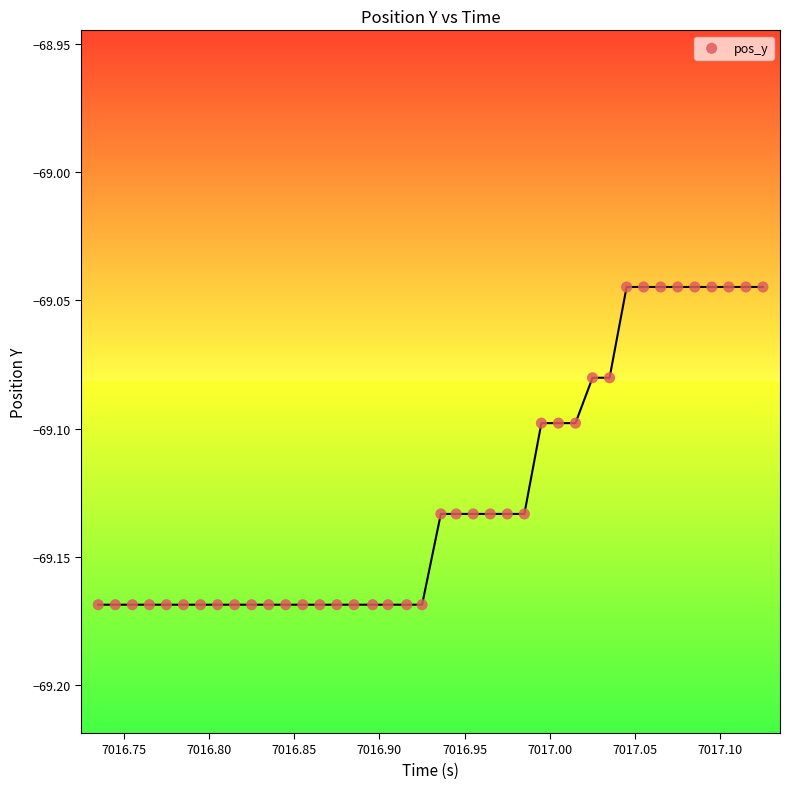

What is the range of X values (max minus min)?

0.4